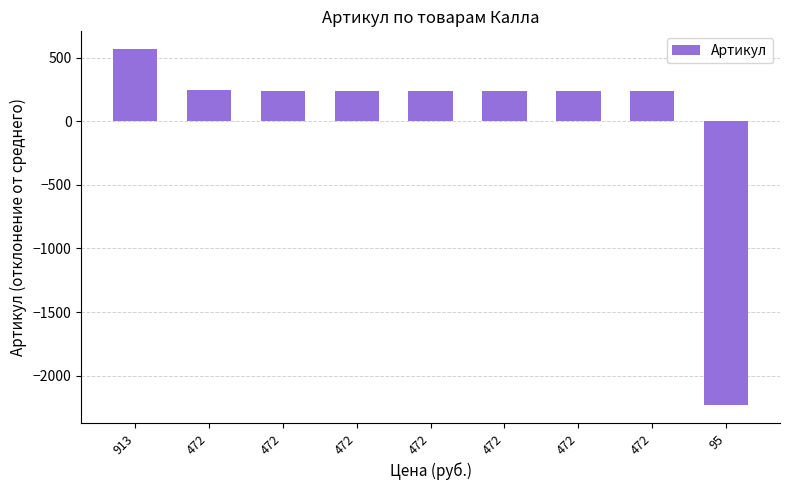

Reading left to right, transcribe all the data shown in this chart.

913=566.1	472=241.1	472=240.1	472=239.1	472=238.1	472=237.1	472=236.1	472=235.1	95=-2232.9